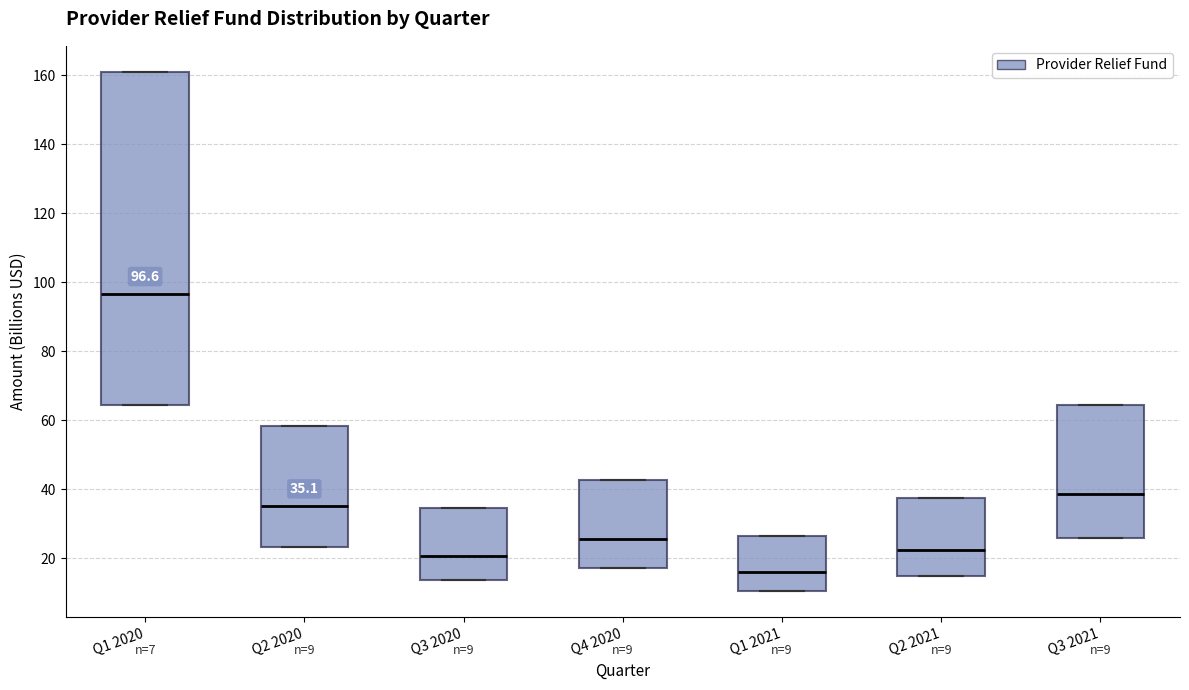

Comparing the boxes themselves (not the whiskers), which one is the tallest?

Q1 2020